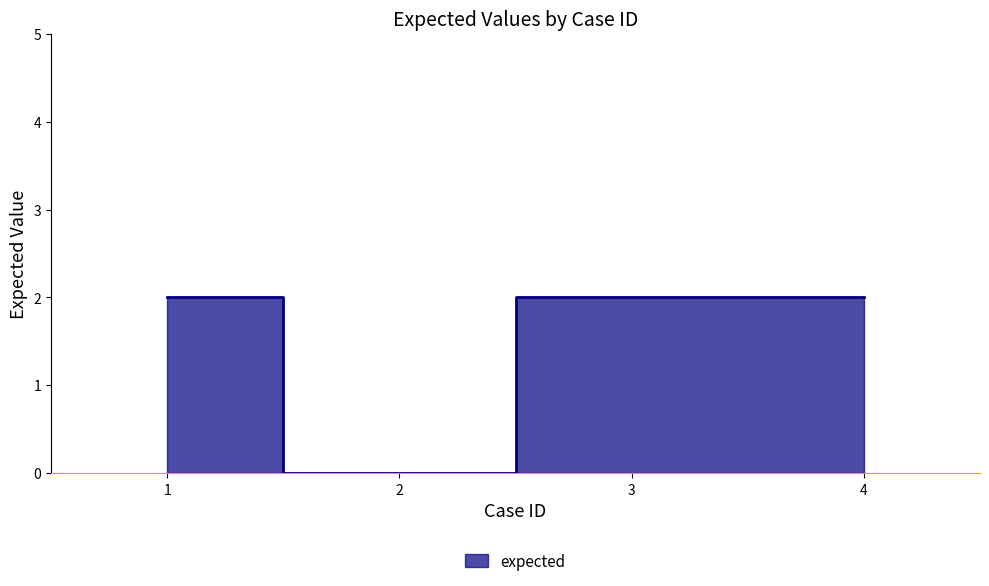

How many values are between 2 and 3?

3